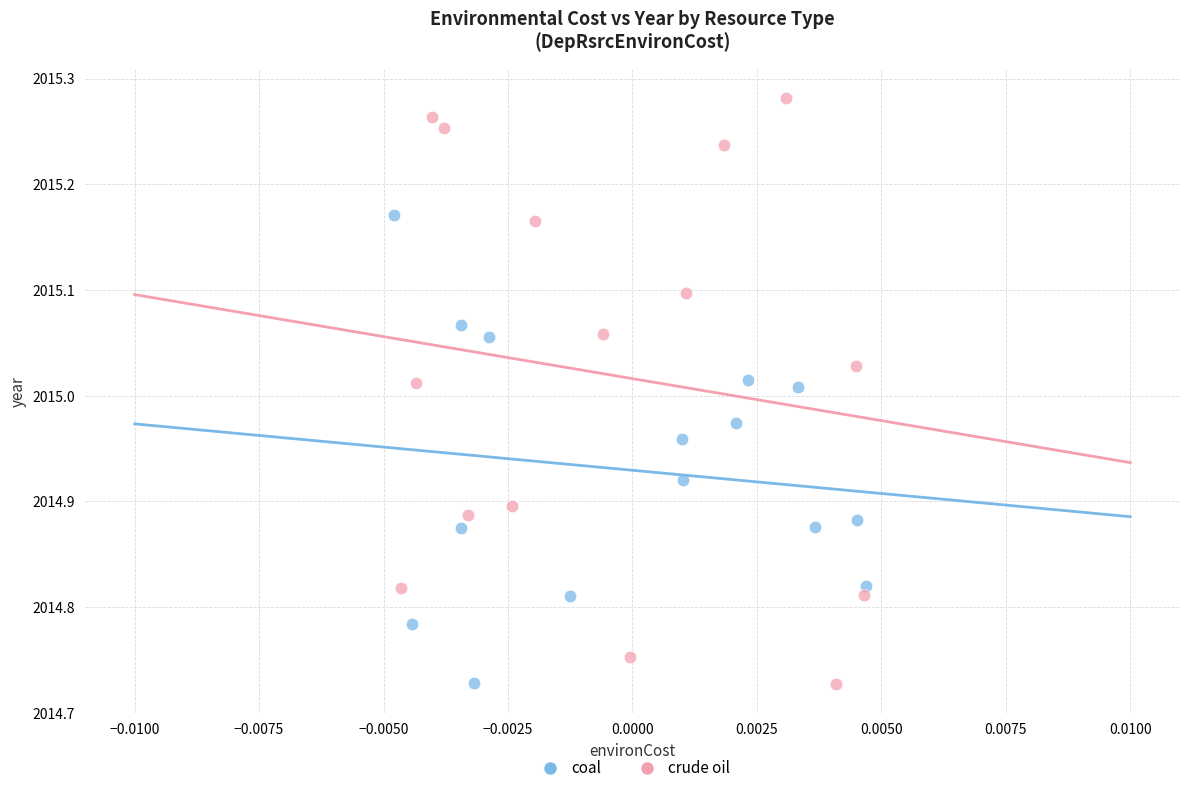

Which series reaches the maximum Y coordinate?

crude oil